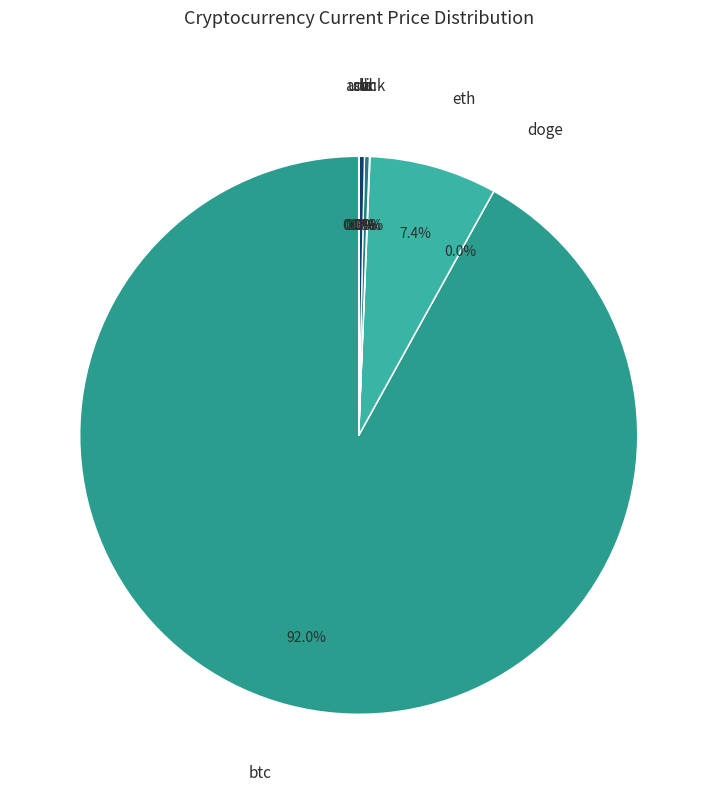

Which slice is the largest?

btc